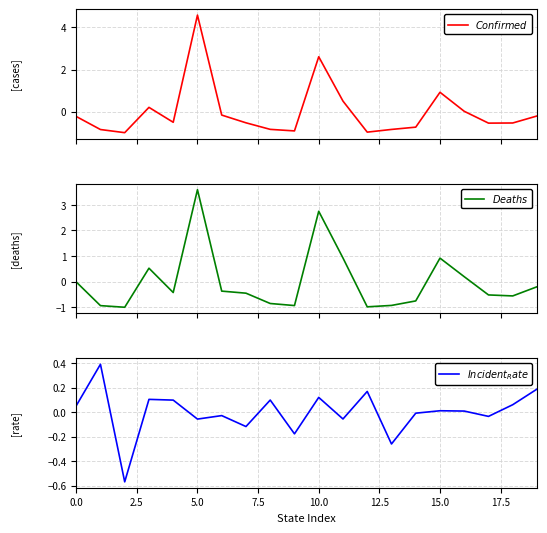

At which label is $Incident_Rate$ closest to 0?

14